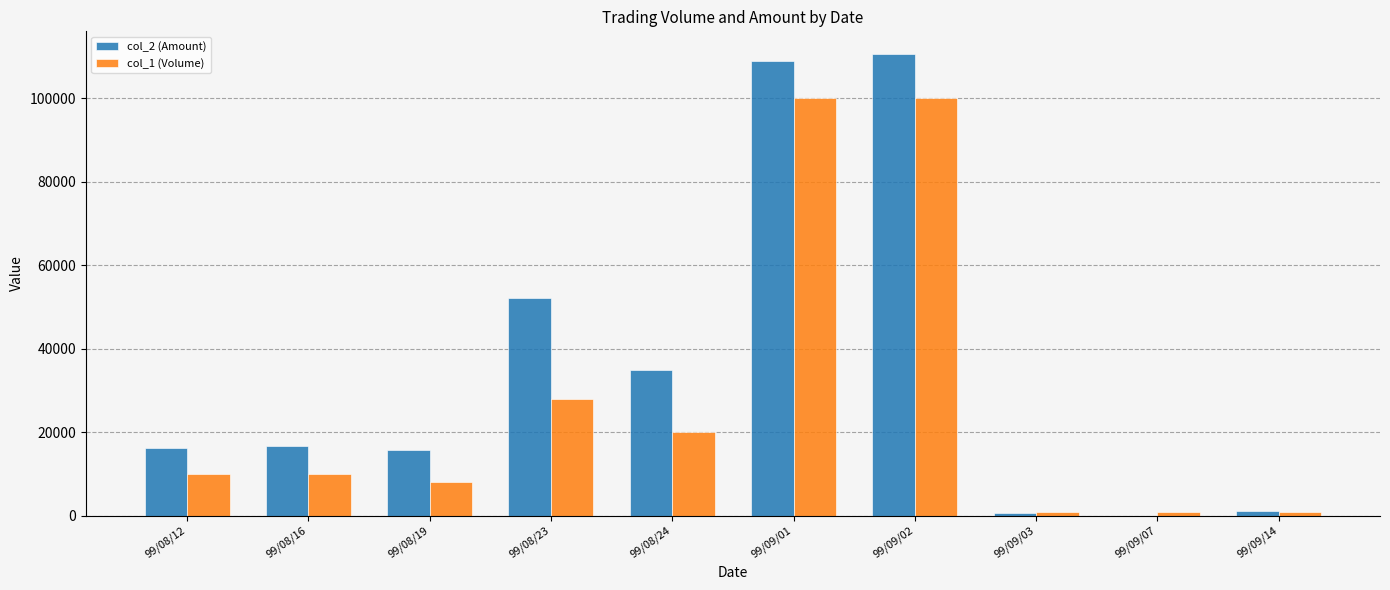

Which series has the widest spread of values?

col_2 (Amount)